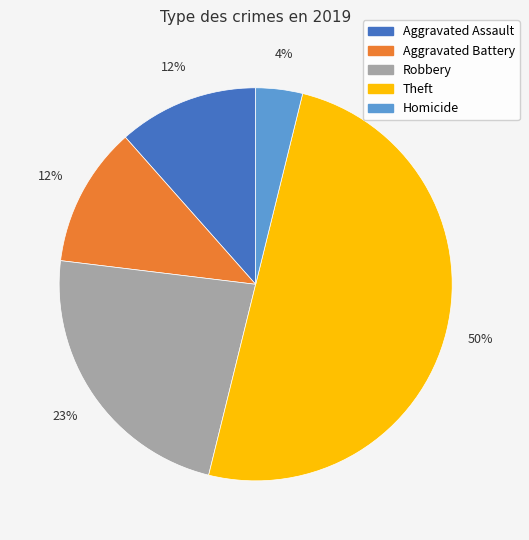

Which has a higher value, Robbery or Aggravated Assault?

Robbery